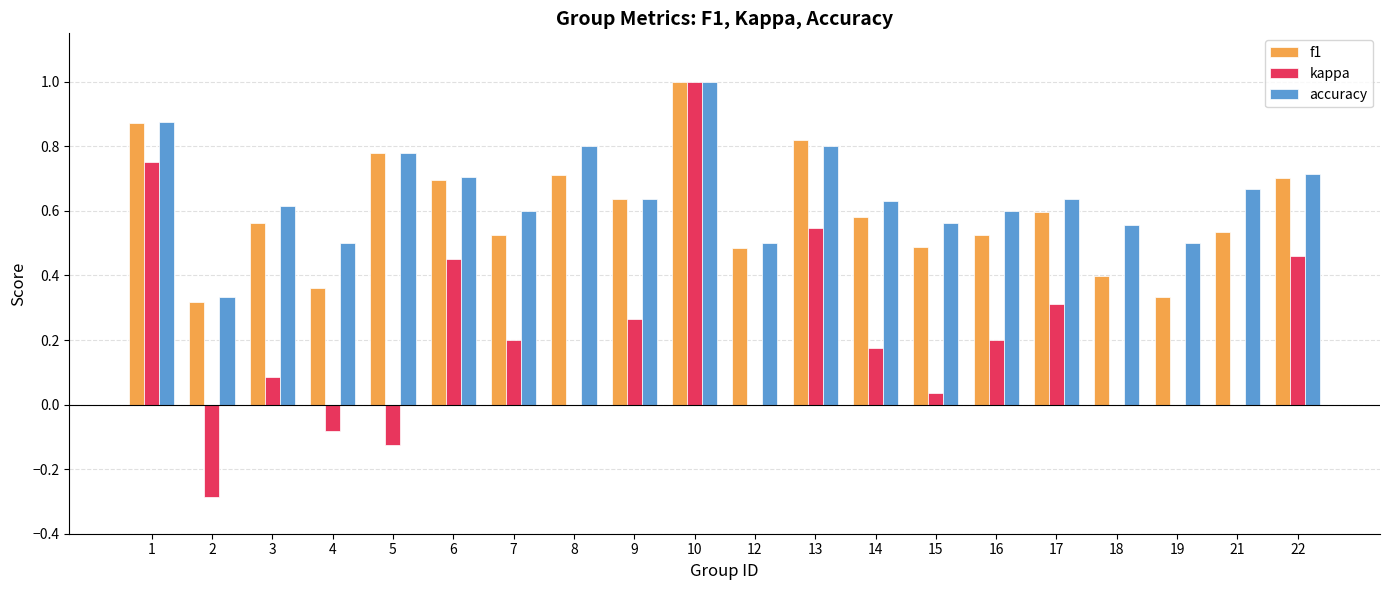

Where is f1 nearest to the value 0?

2